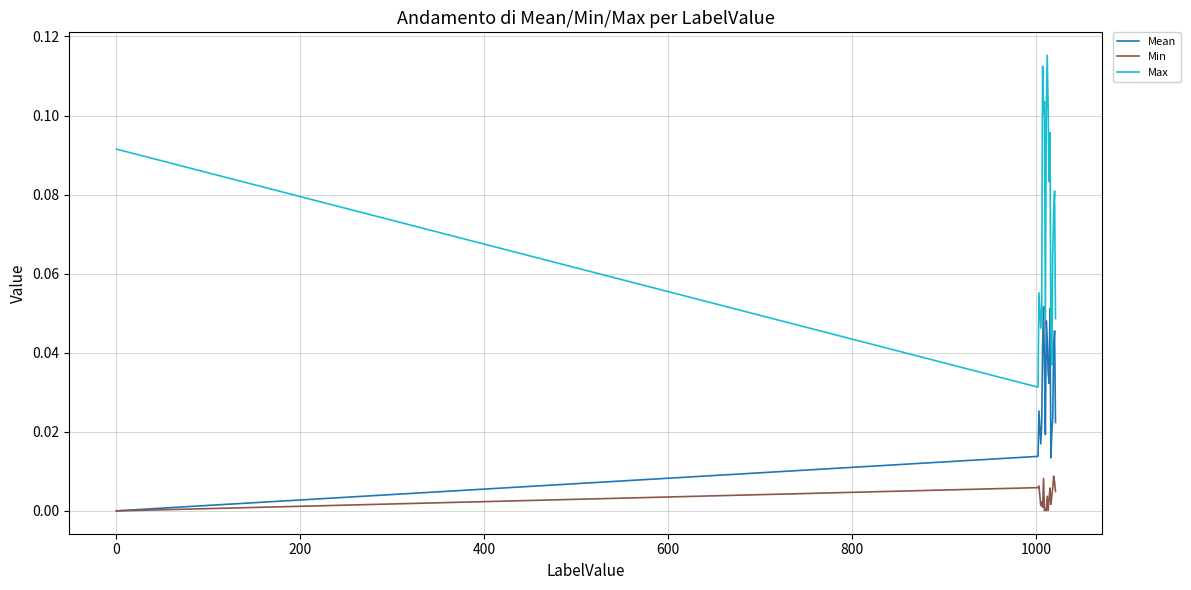

True or false: Max and Min cross at least once.

False